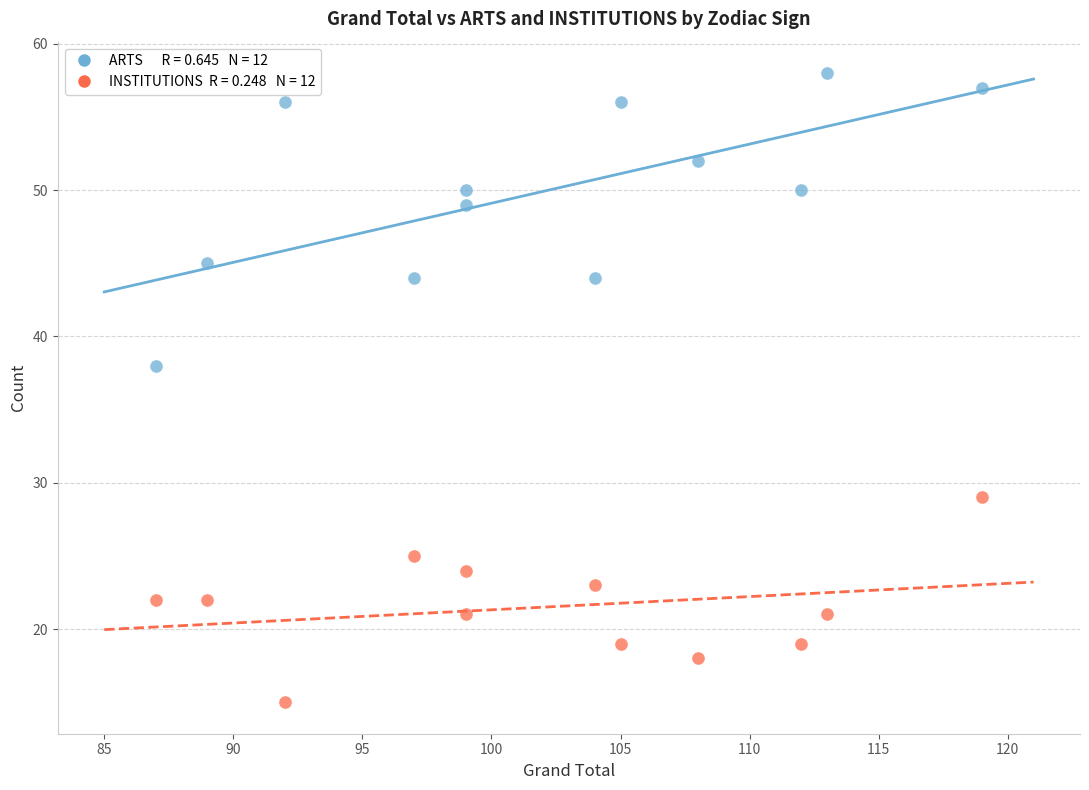

Across all data points, what is the range of Y values (max minus min)?

43